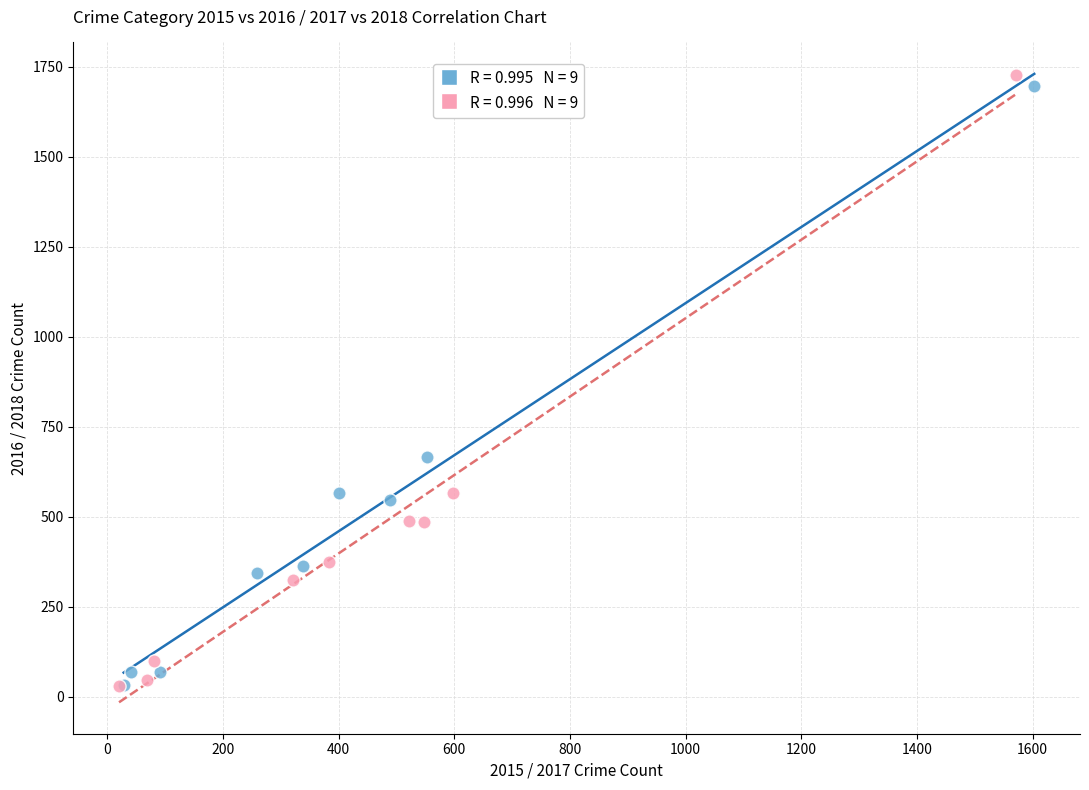

What are all the series names shown in the legend?

2015 vs 2016, 2017 vs 2018